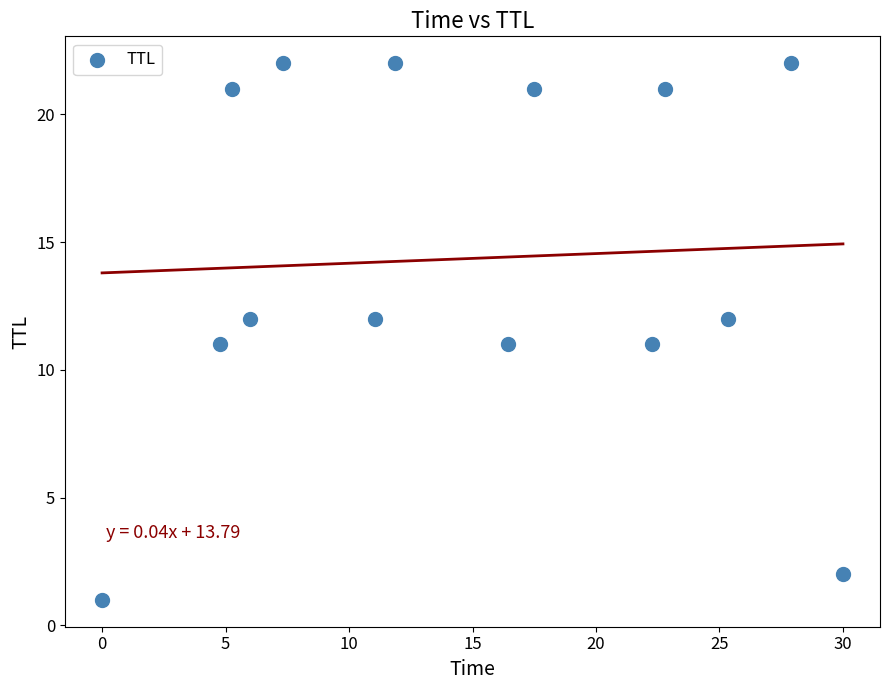

What is the range of Y values (max minus min)?

21